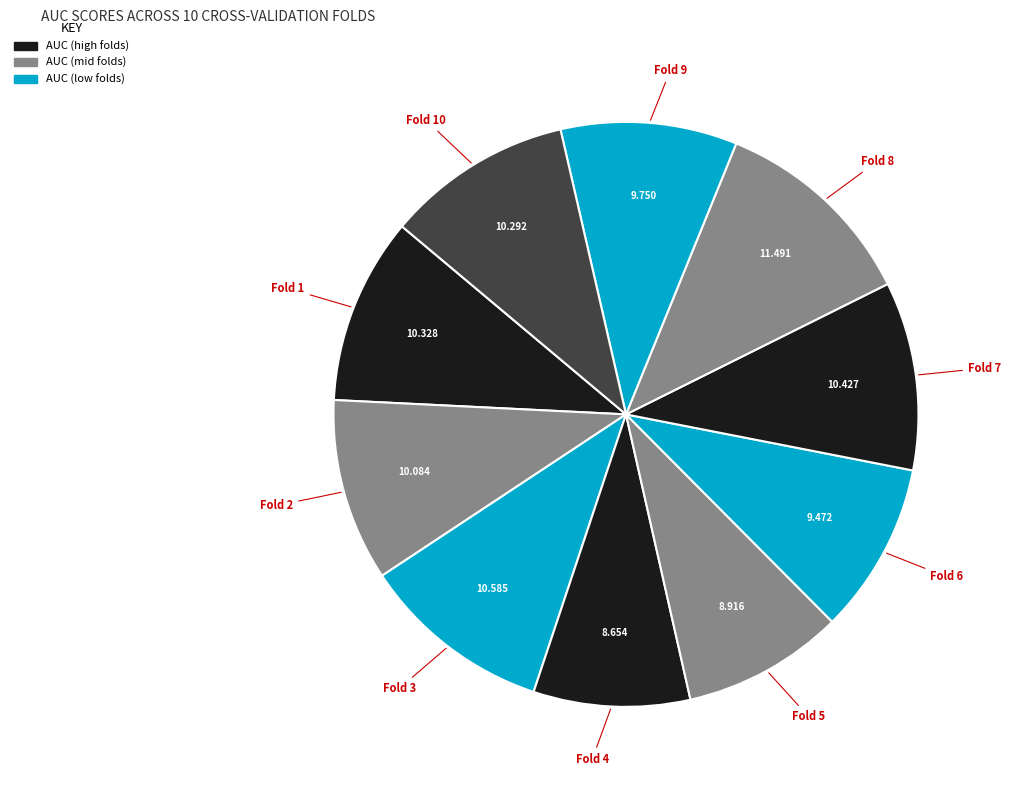

How many slices are in this pie chart?

10